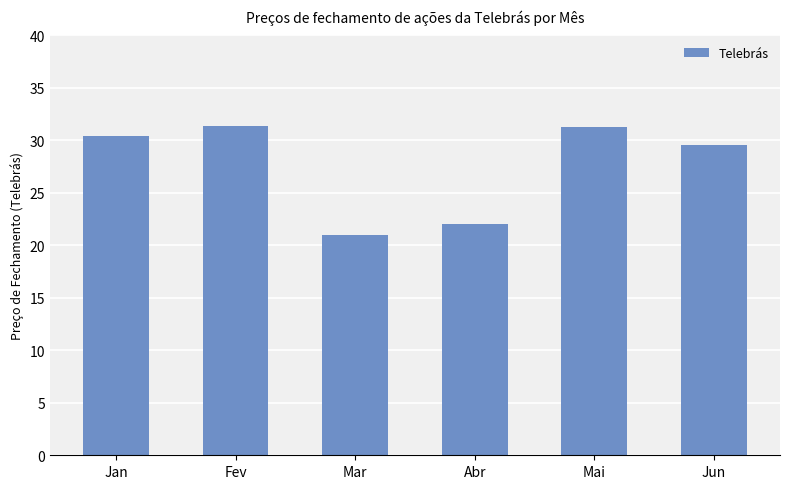

Are the bars horizontal?

No